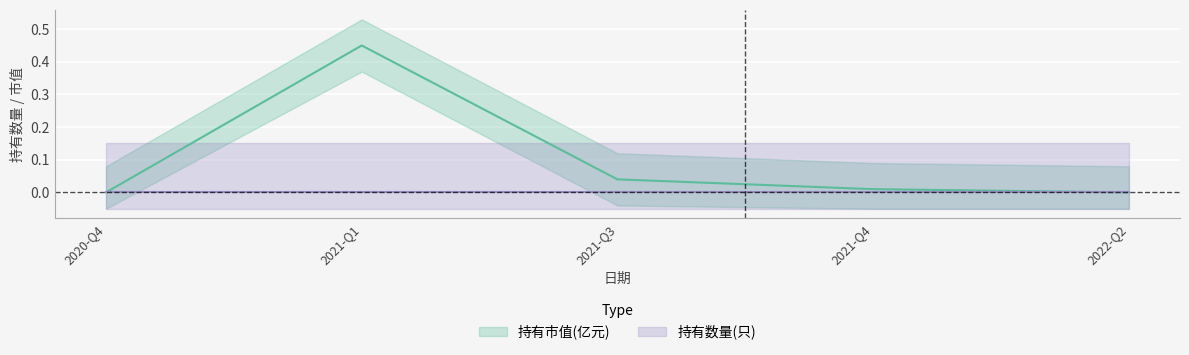

List the labels in order of value, smallest first.

2020-Q4, 2022-Q2, 2021-Q4, 2021-Q3, 2021-Q1